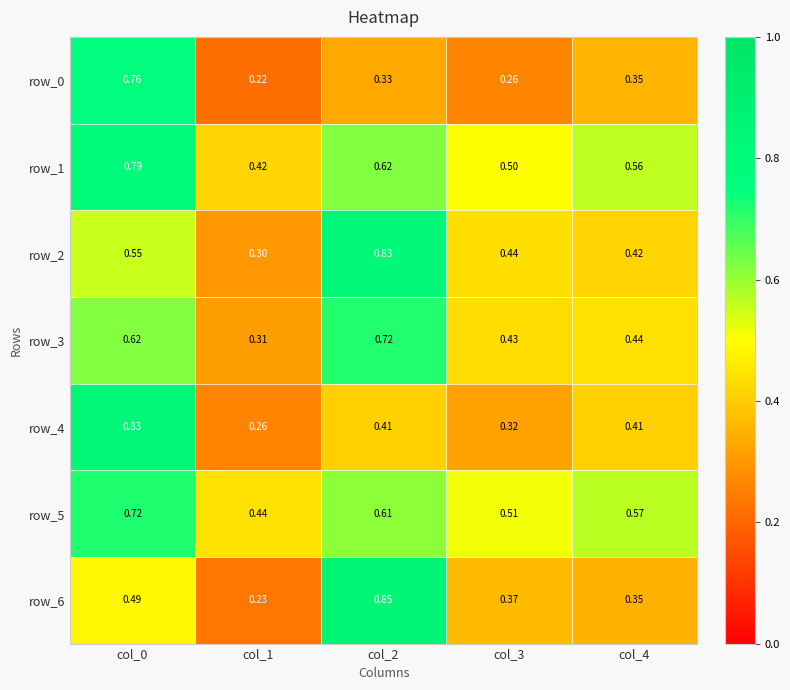

The row_2 series shows 0.3 at col_1. True or false?

True